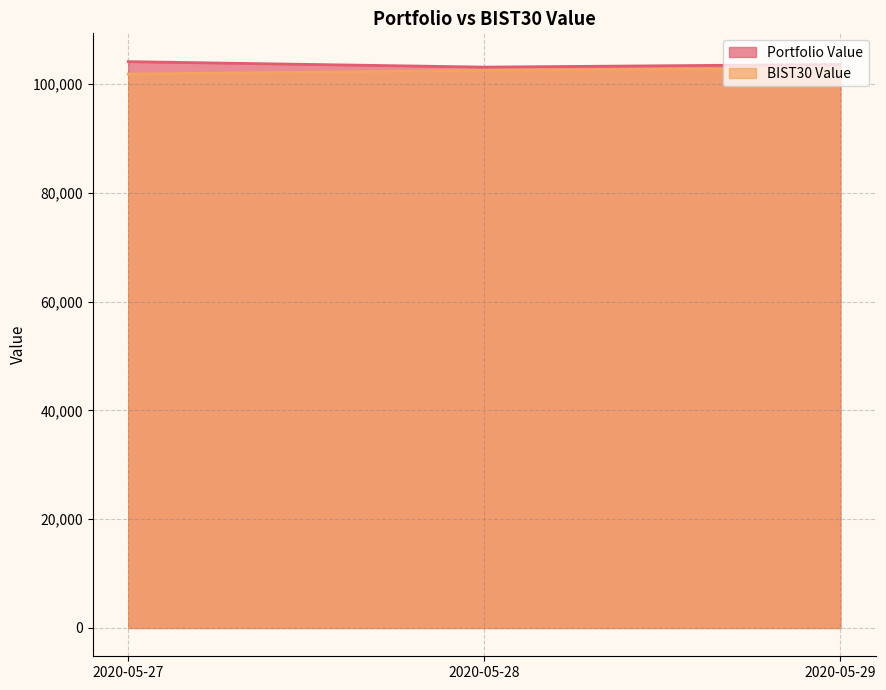

What is the value of the Portfolio Value point at the 1st from the left?

104099.7